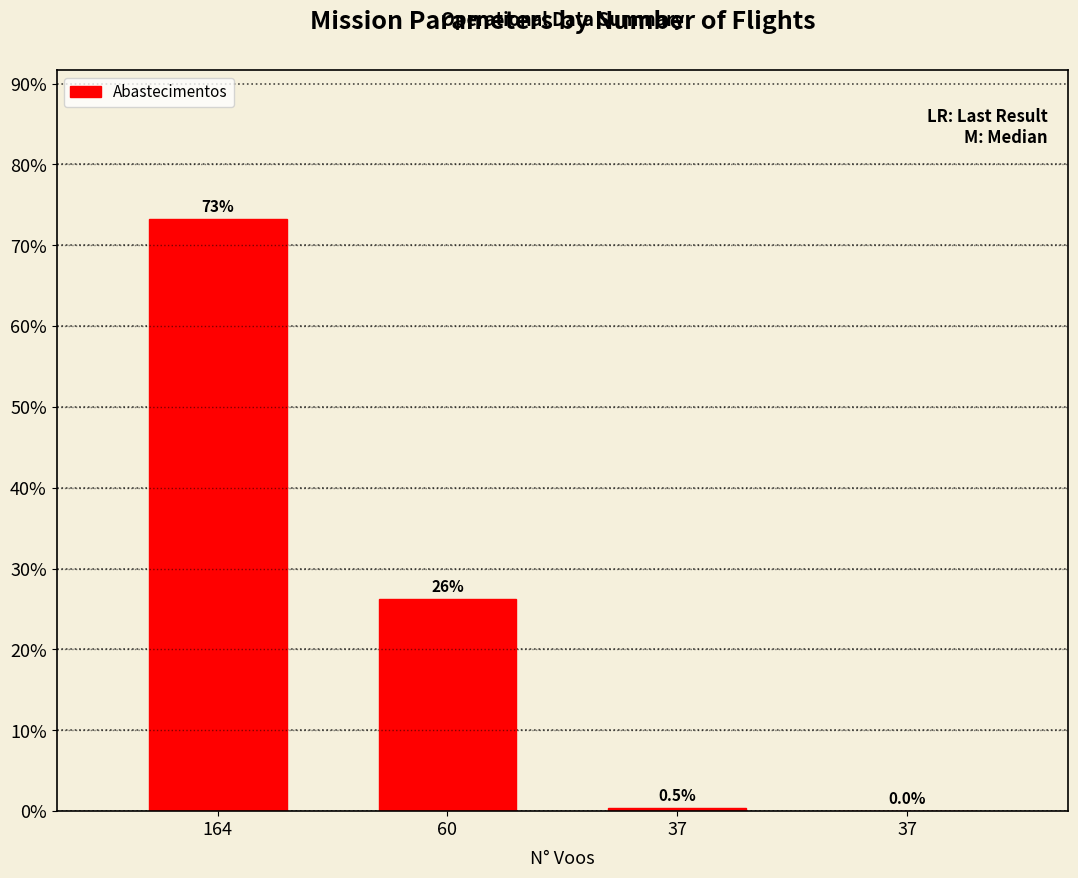

Are the bars horizontal?

No